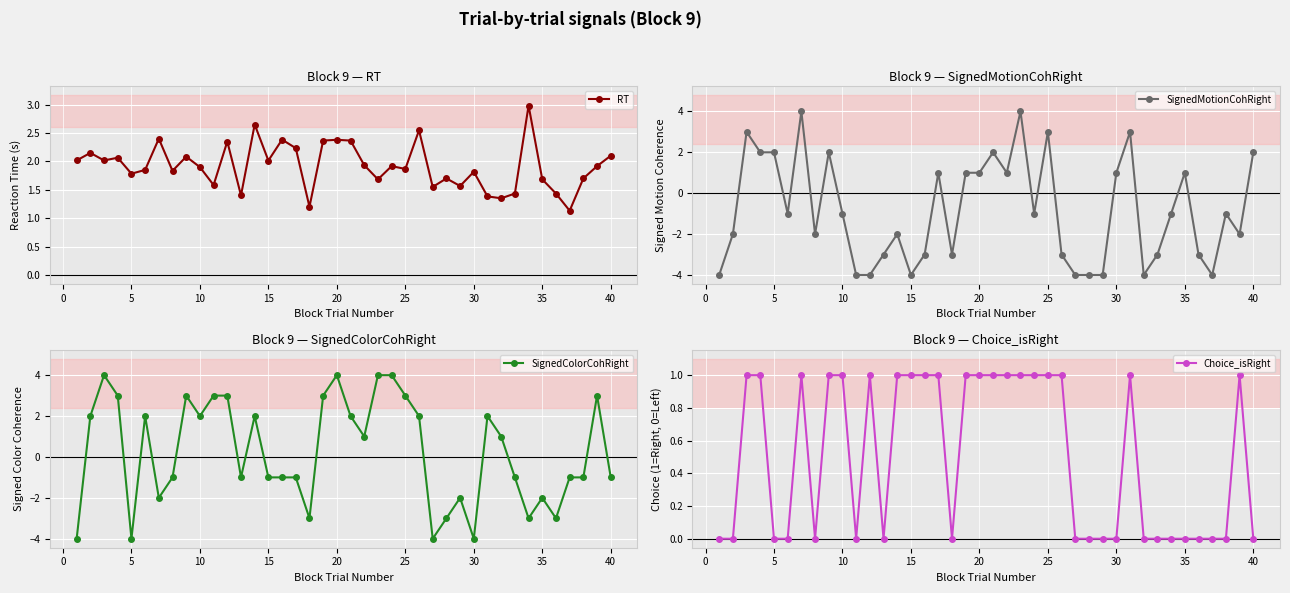

How many negative values does the SignedMotionCohRight series have?

24